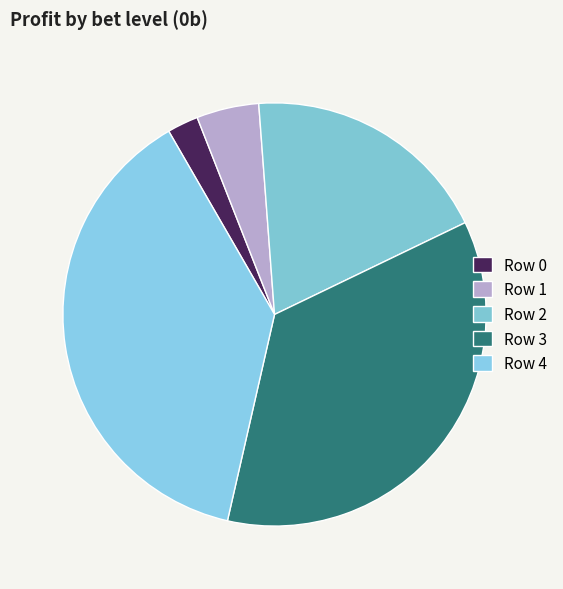

What percentage is the Row 0 slice, to the nearest percent?

2%